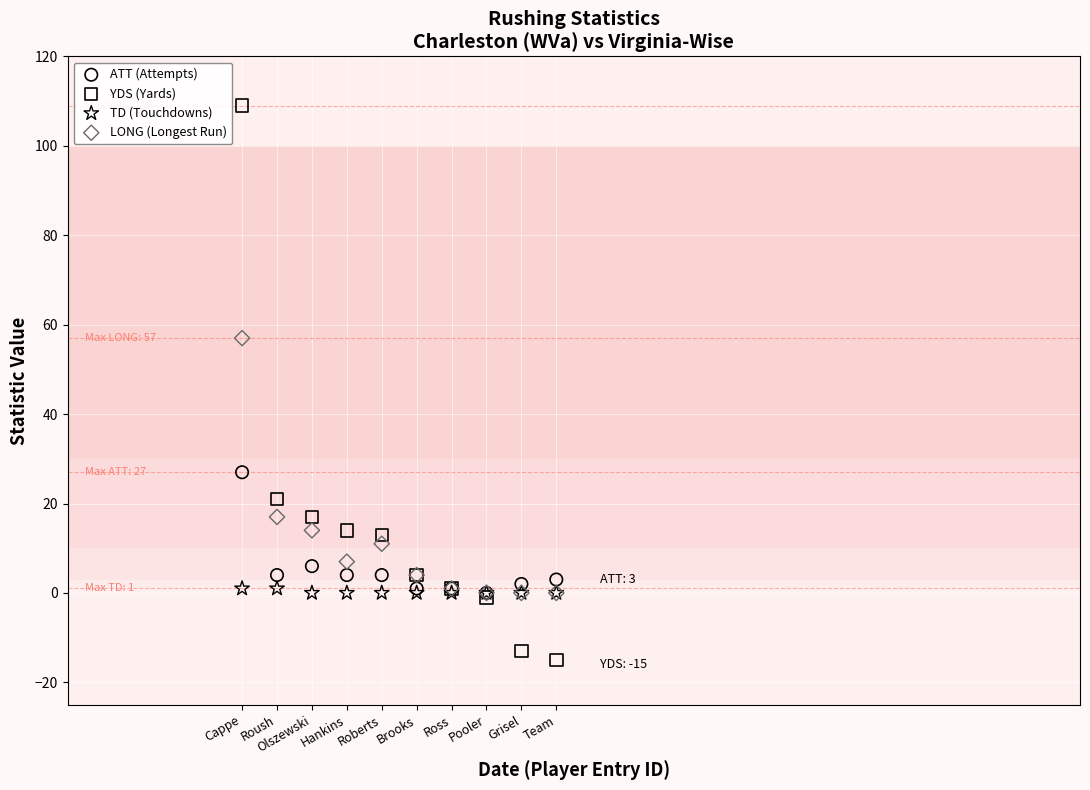

Across all series, what Y value is closest to 47?

57